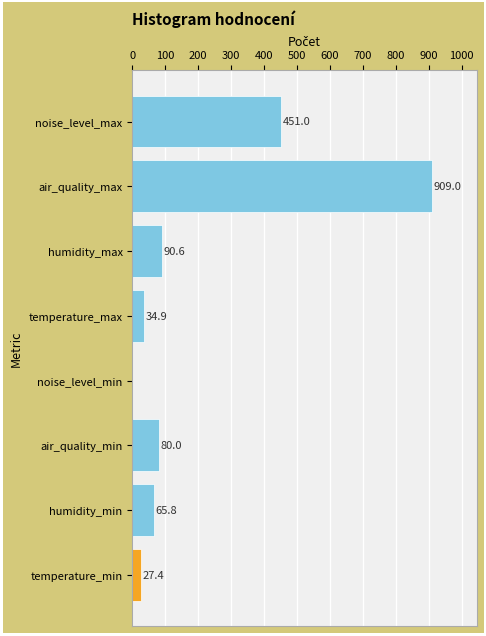

What is the sum of the values at temperature_max and air_quality_min?

114.9